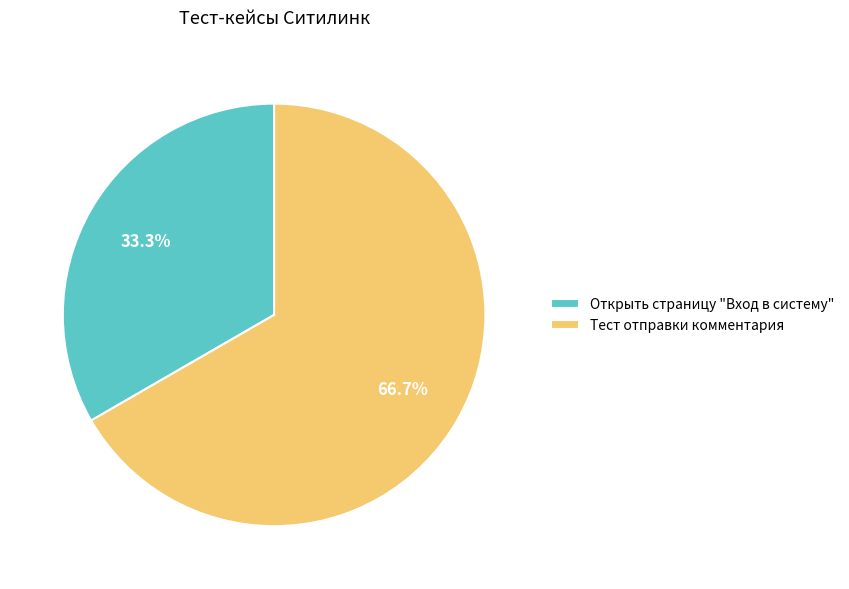

What percentage is the Тест отправки комментария slice, to the nearest percent?

67%